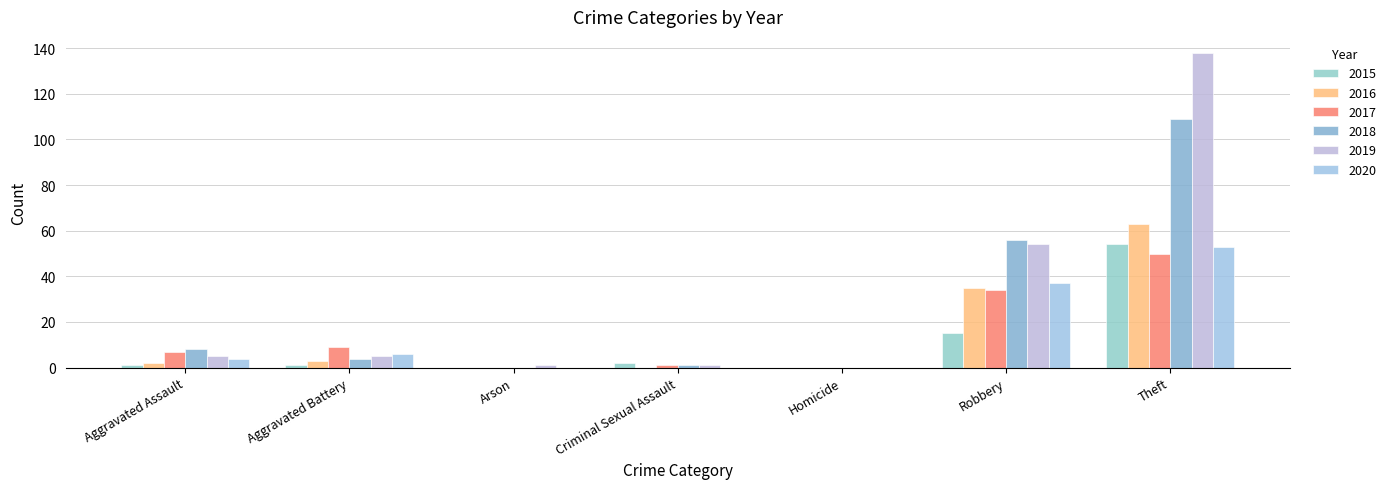

Does the chart contain stacked bars?

No